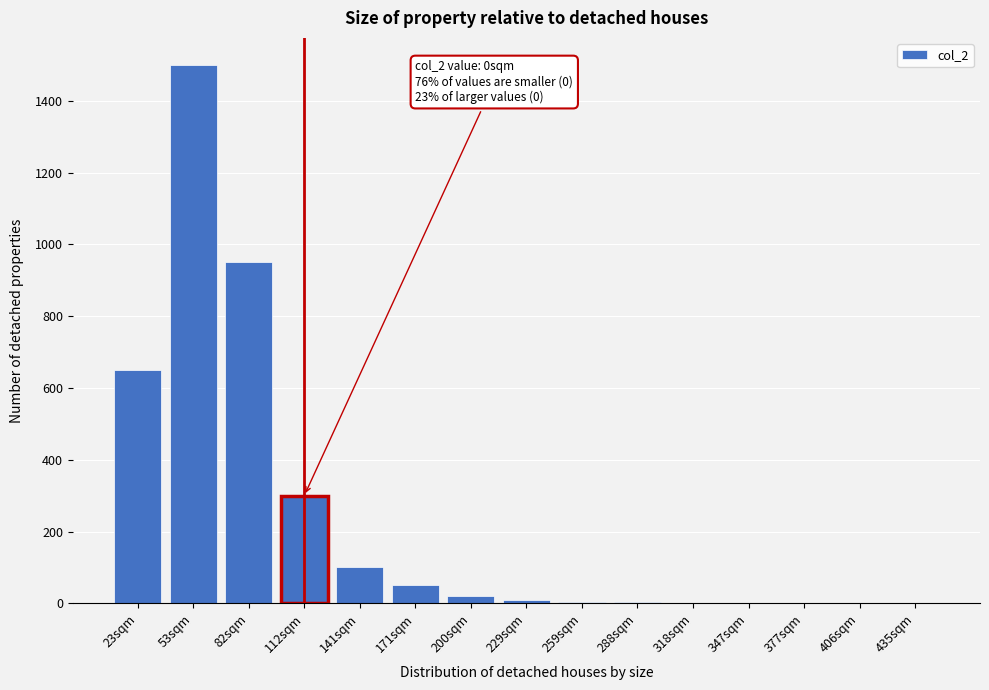

What is the sum of all values?

3594